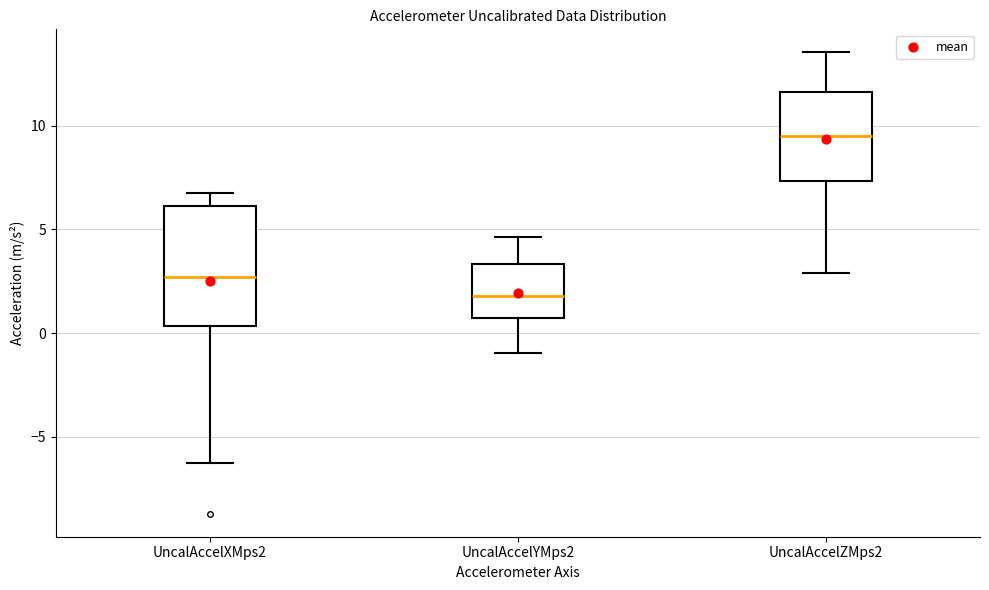

Where does the lower whisker of the box for UncalAccelYMps2 end on the y-axis? The values are not printed on the chart, so give them approximately, as read against the axis.

-1.0